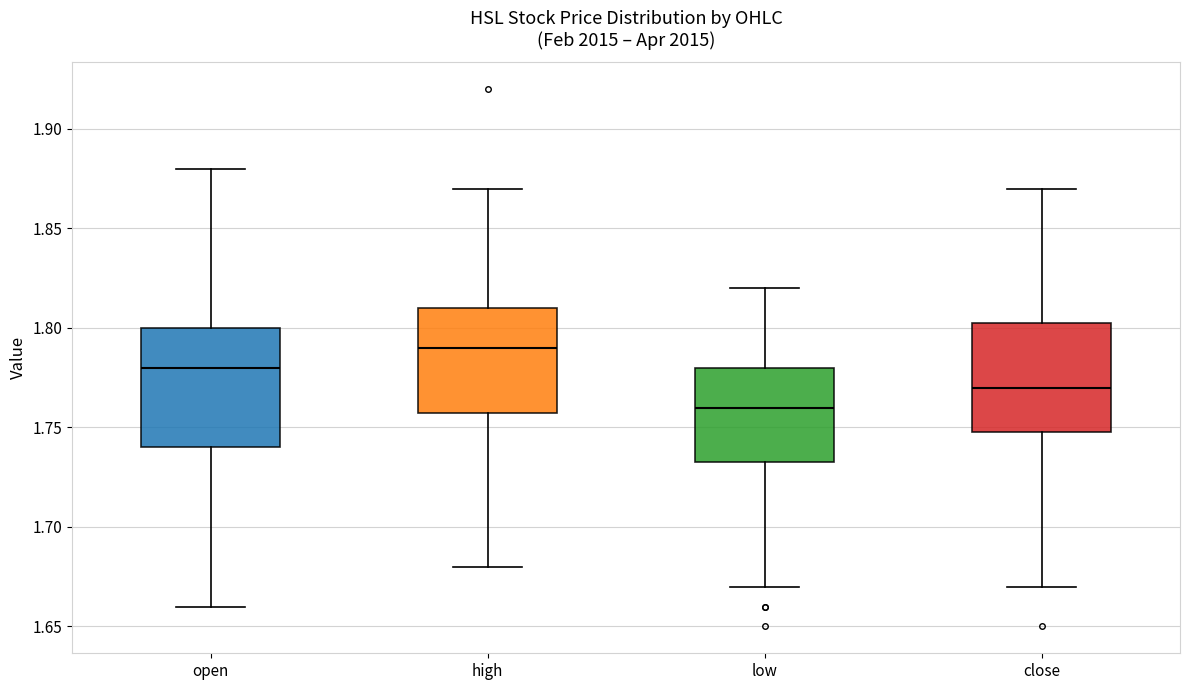

Reading left to right, transcribe this box plot: for each box, give where its median line is, the range the box spans, and where its two whiskers end, as read against the y-axis. The values are not printed on the chart, so give them approximately, as read against the axis.

open: median 1.780, box 1.740 to 1.800, whiskers 1.660 to 1.880
high: median 1.790, box 1.760 to 1.810, whiskers 1.680 to 1.870
low: median 1.760, box 1.735 to 1.780, whiskers 1.670 to 1.820
close: median 1.770, box 1.750 to 1.805, whiskers 1.670 to 1.870